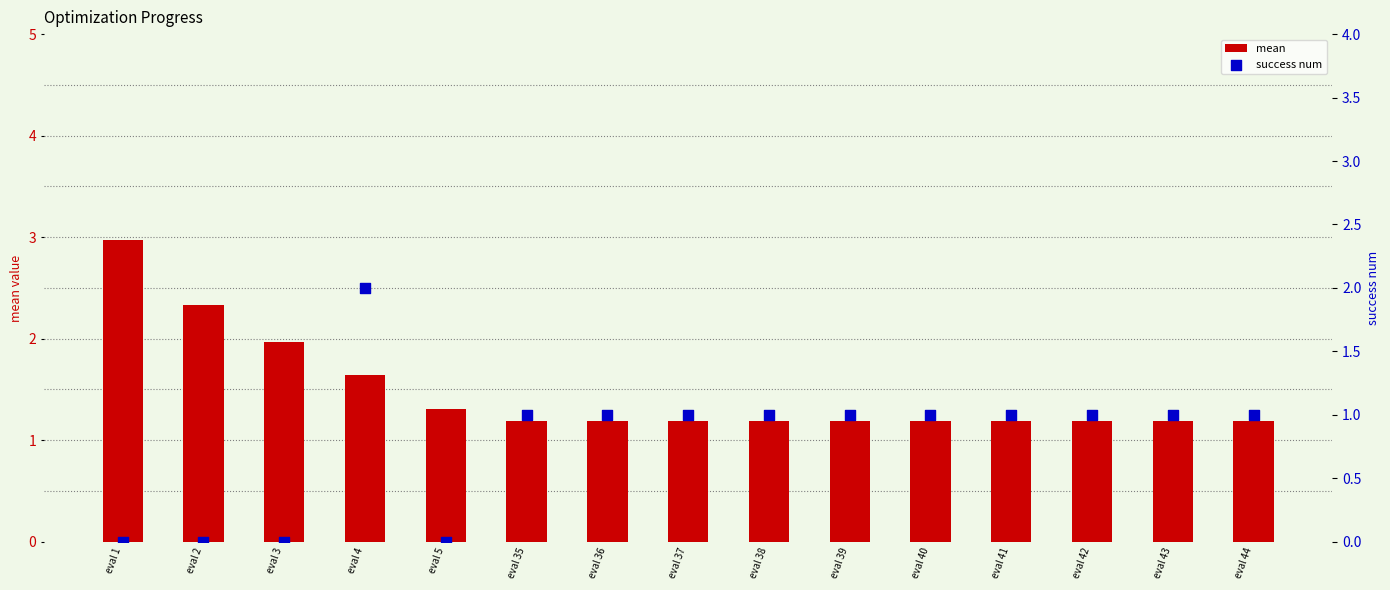

At which category is the sum across all series the highest?

eval 4